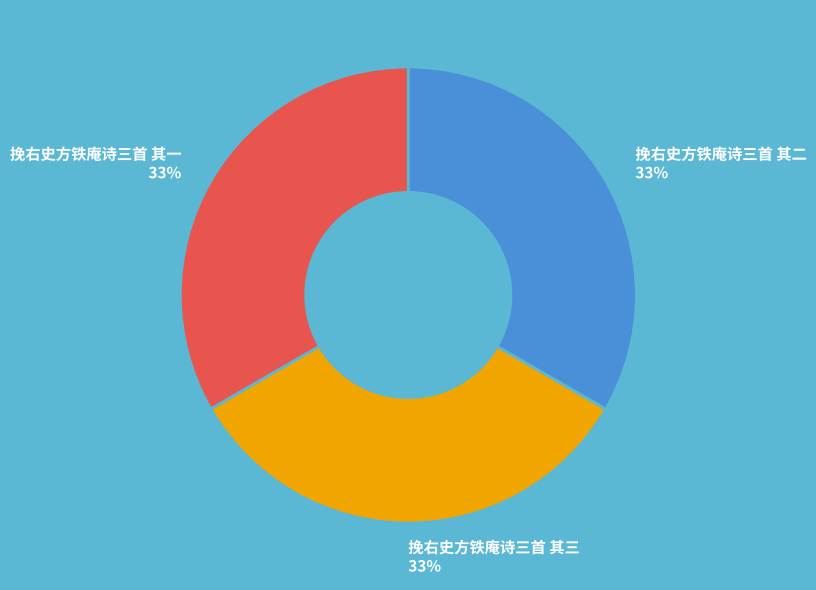

To the nearest percent, what is the combined percentage of 挽右史方铁庵诗三首 其三 and 挽右史方铁庵诗三首 其二?

67%